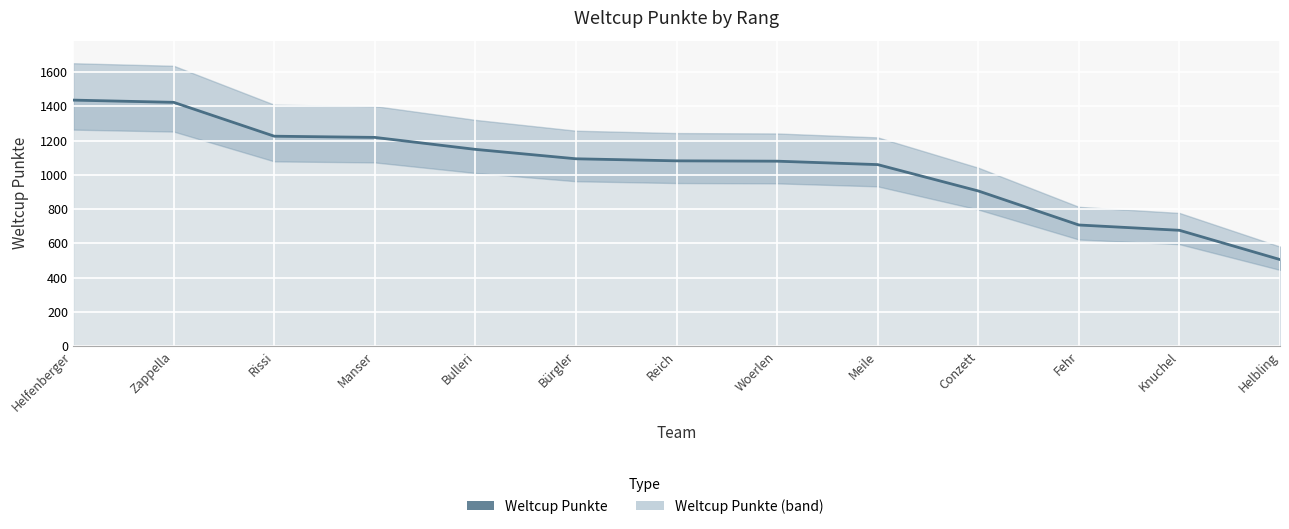

What position from the left is Reich?

7